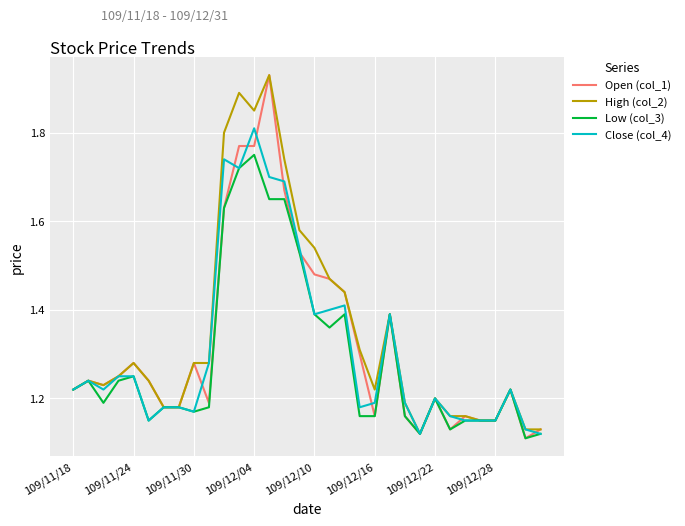

Which series has the largest range (max minus min)?

Open (col_1)